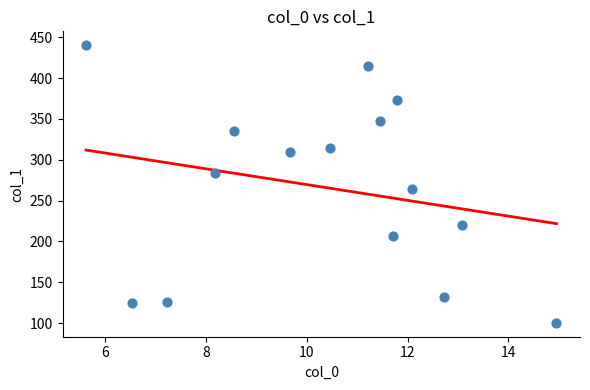

What is the range of Y values (max minus min)?

340.2